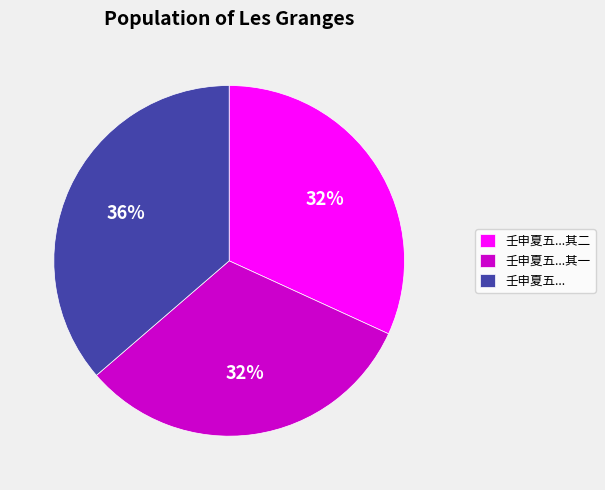

What is the largest slice in the pie chart?

壬申夏五...